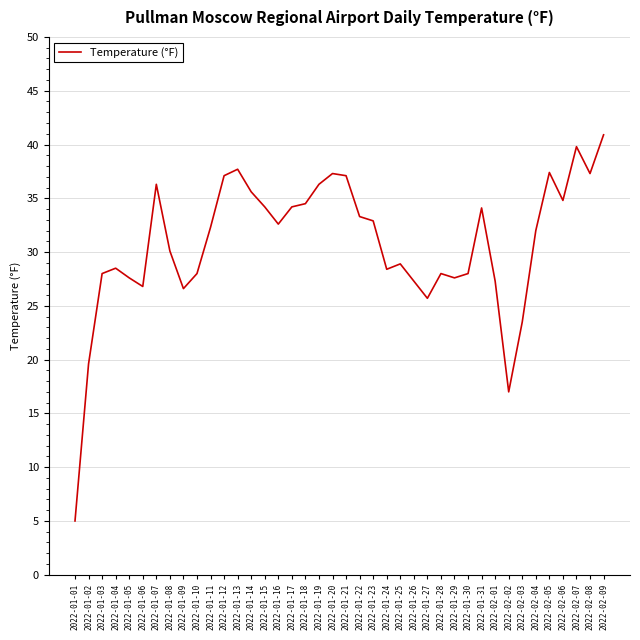

Which category has the highest value across all series?

2022-02-09